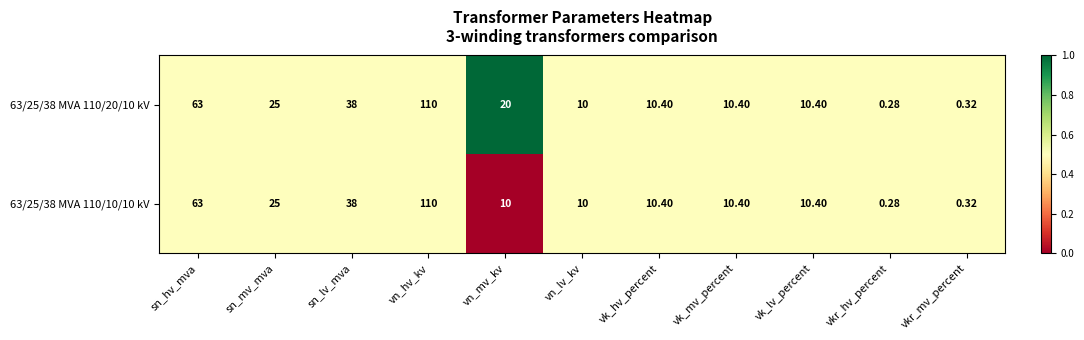

Is the value of 63/25/38 MVA 110/20/10 kV at vn_lv_kv greater than the value of 63/25/38 MVA 110/10/10 kV at vn_hv_kv?

No